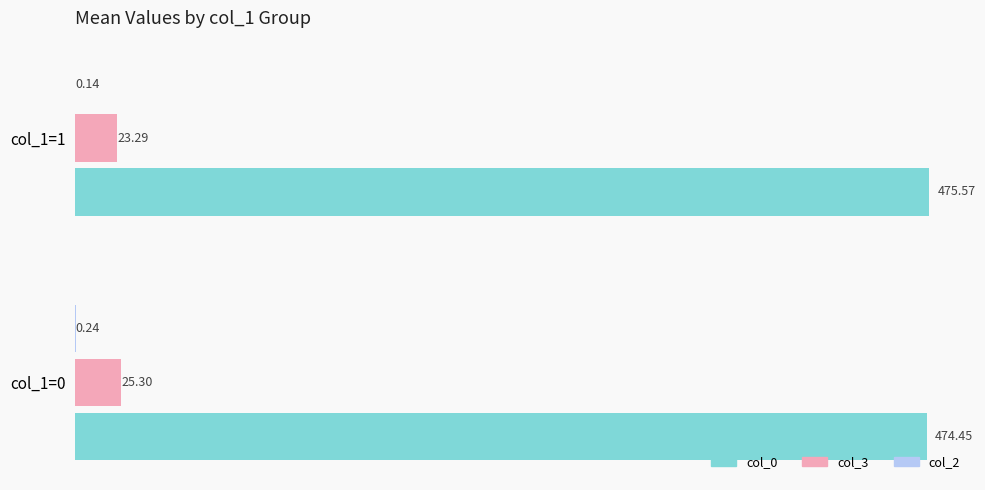

Which series has the largest total across all categories?

col_0